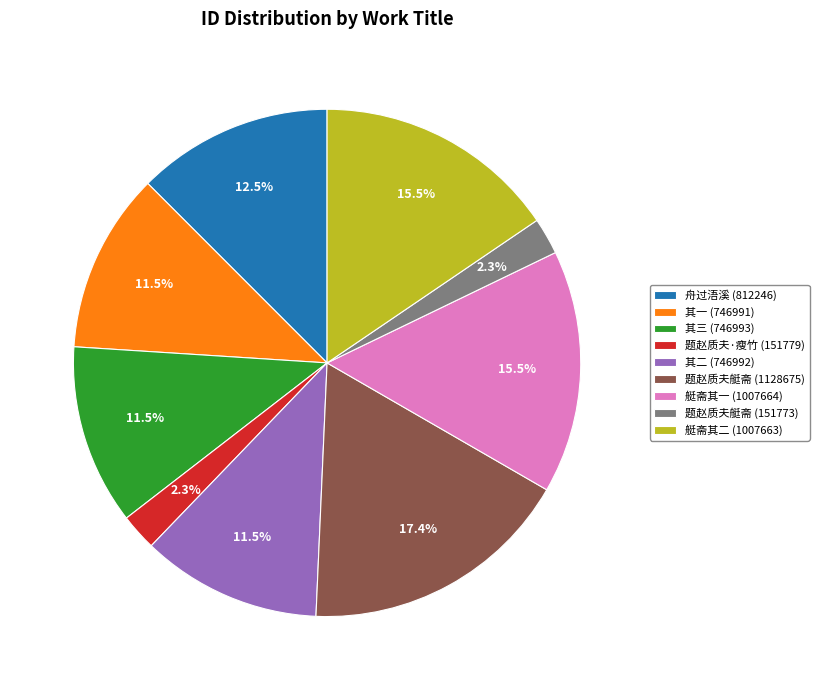

Combined, what portion of the pie is 艇斋其二 (1007663) and 题赵质夫艇斋 (1128675)?

32.9%